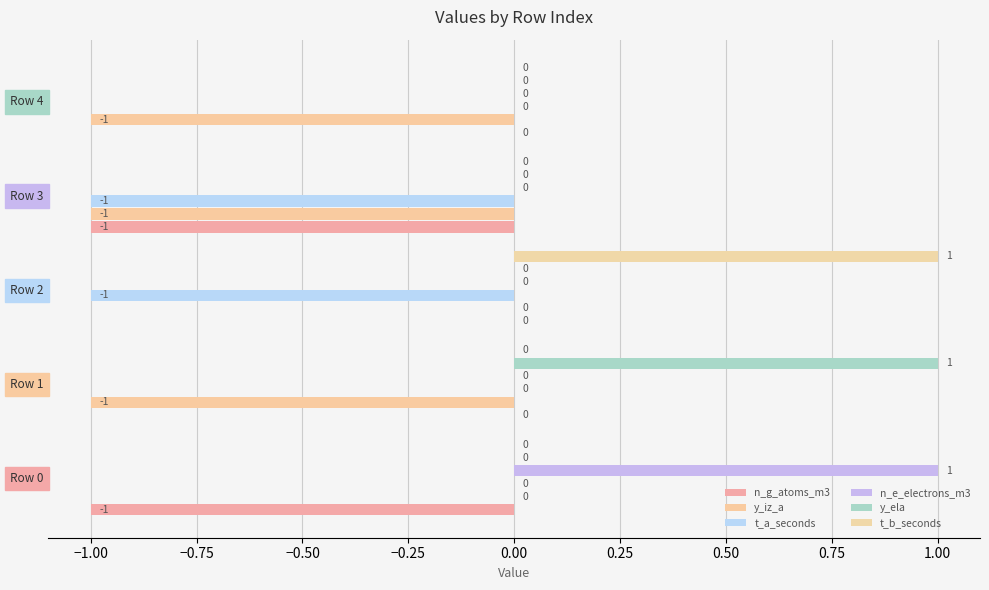

How many positive values does the y_ela series have?

1